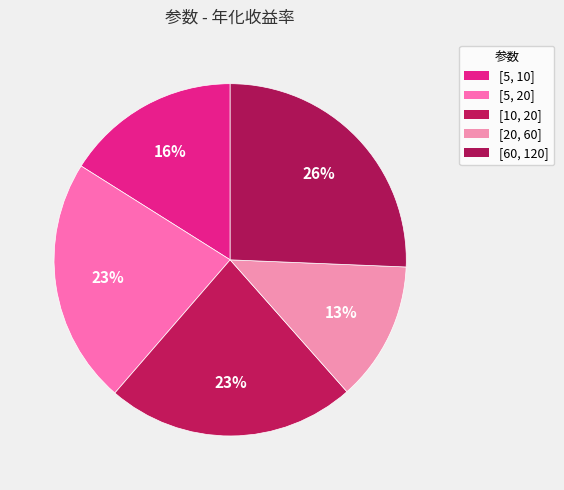

Is there any slice that represents more than half of the pie?

No